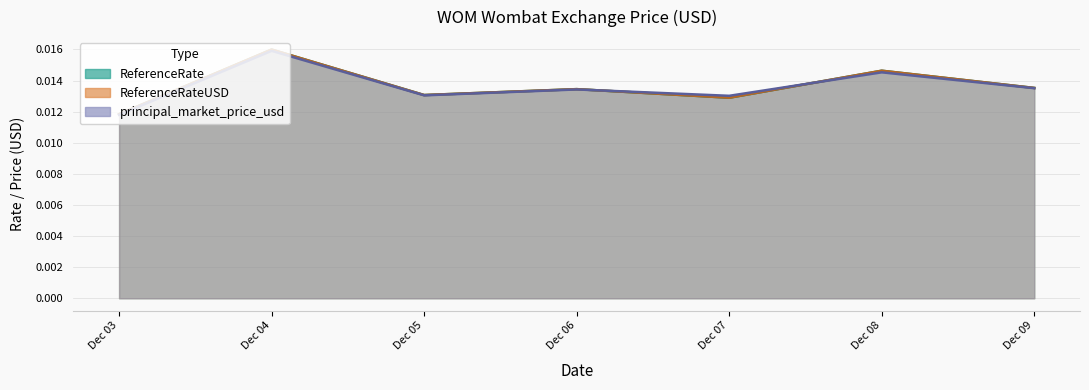

Does the chart have visible grid lines?

Yes